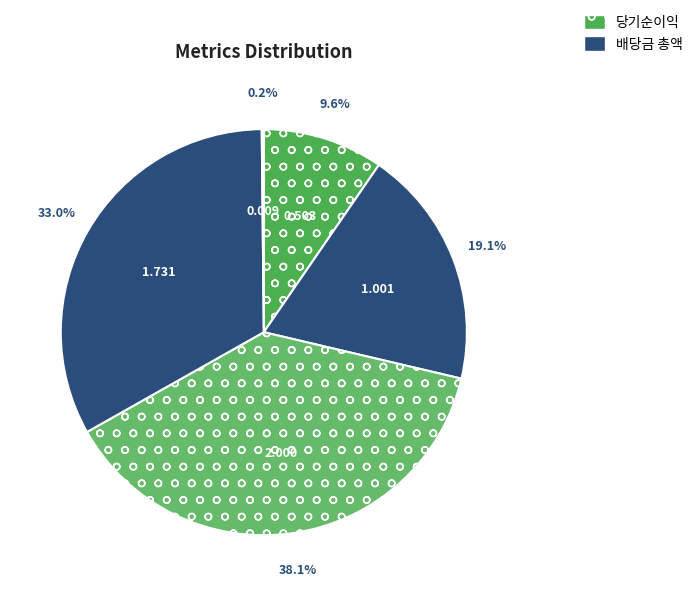

How many segments does this pie chart have?

5